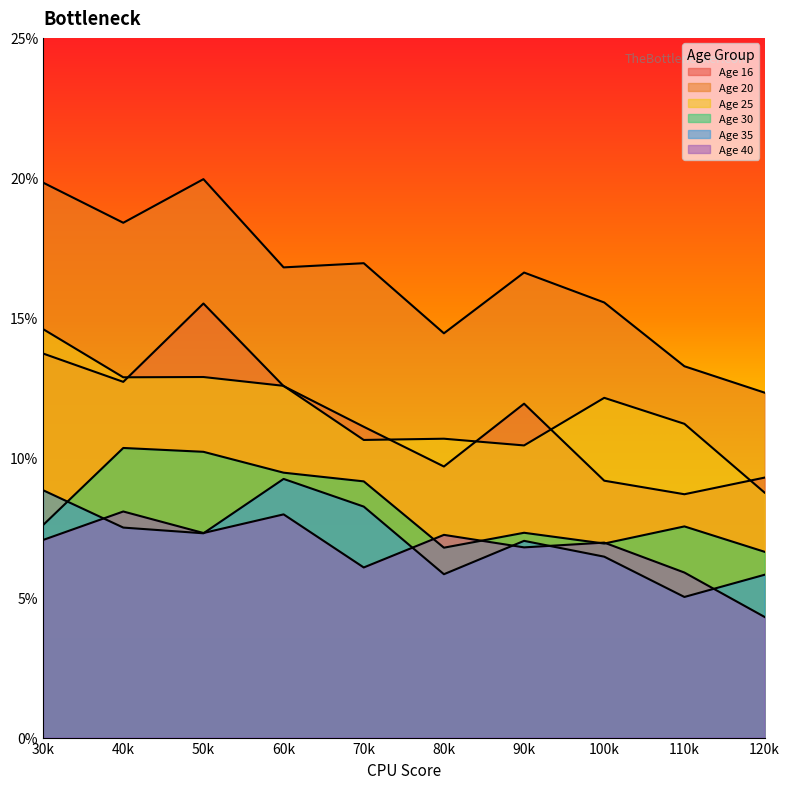

How many lines are shown in the chart?

6